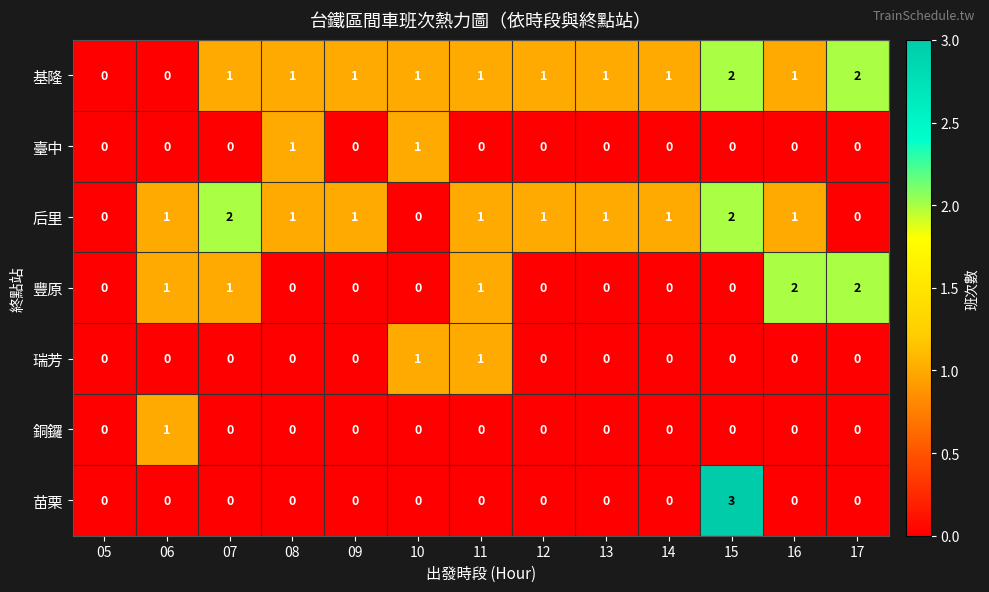

How many data points does each series have?

13